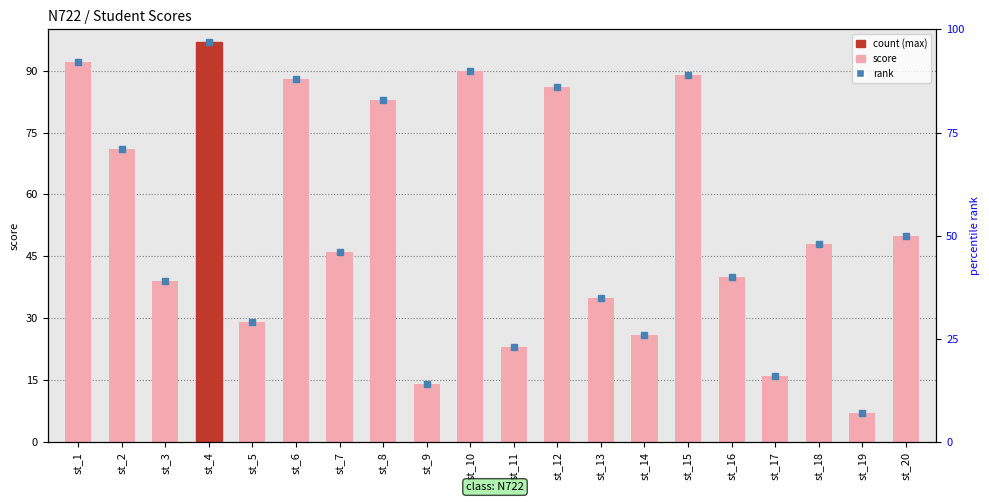

Is the value of score at st_18 greater than the value of rank, Detection Call = score at st_4?

No